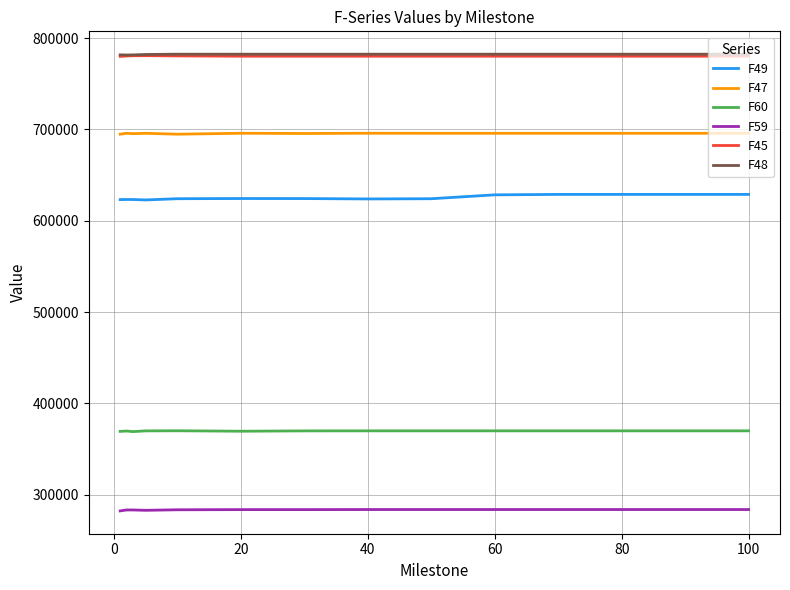

What is the sum of all F45 values?

10922866